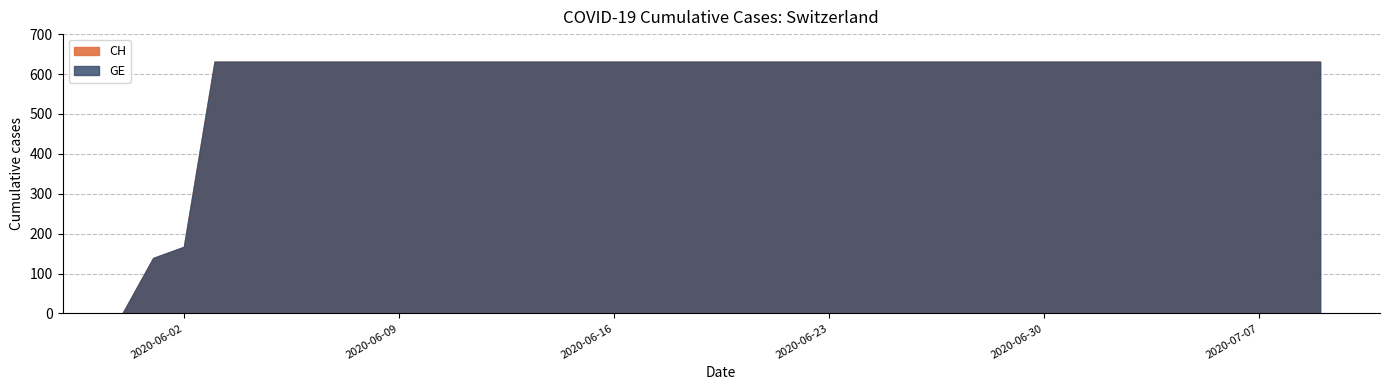

True or false: CH and GE intersect in this chart.

False